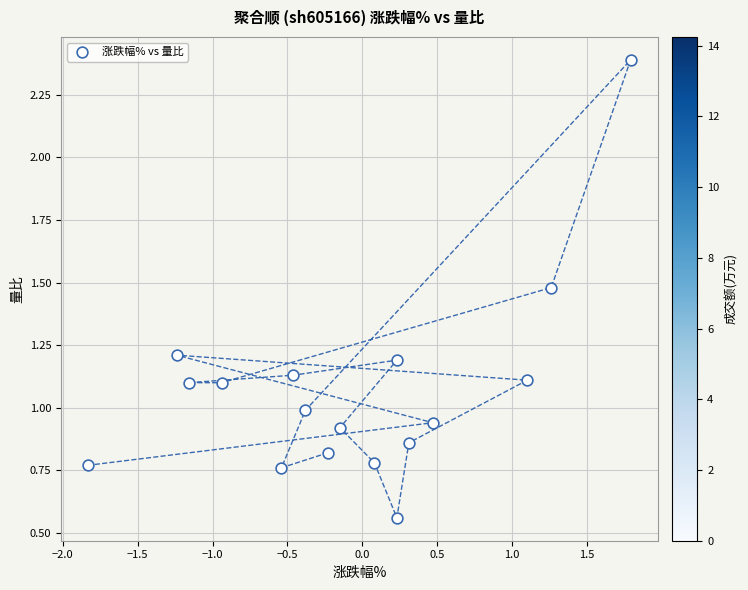

What is the range of Y values (max minus min)?

1.8